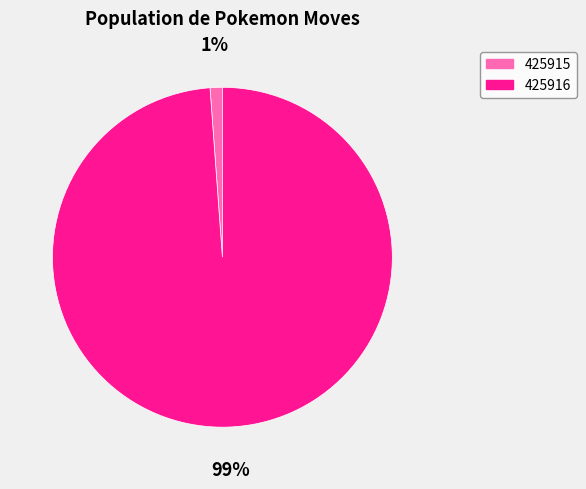

Which has a higher value, 425916 or 425915?

425916